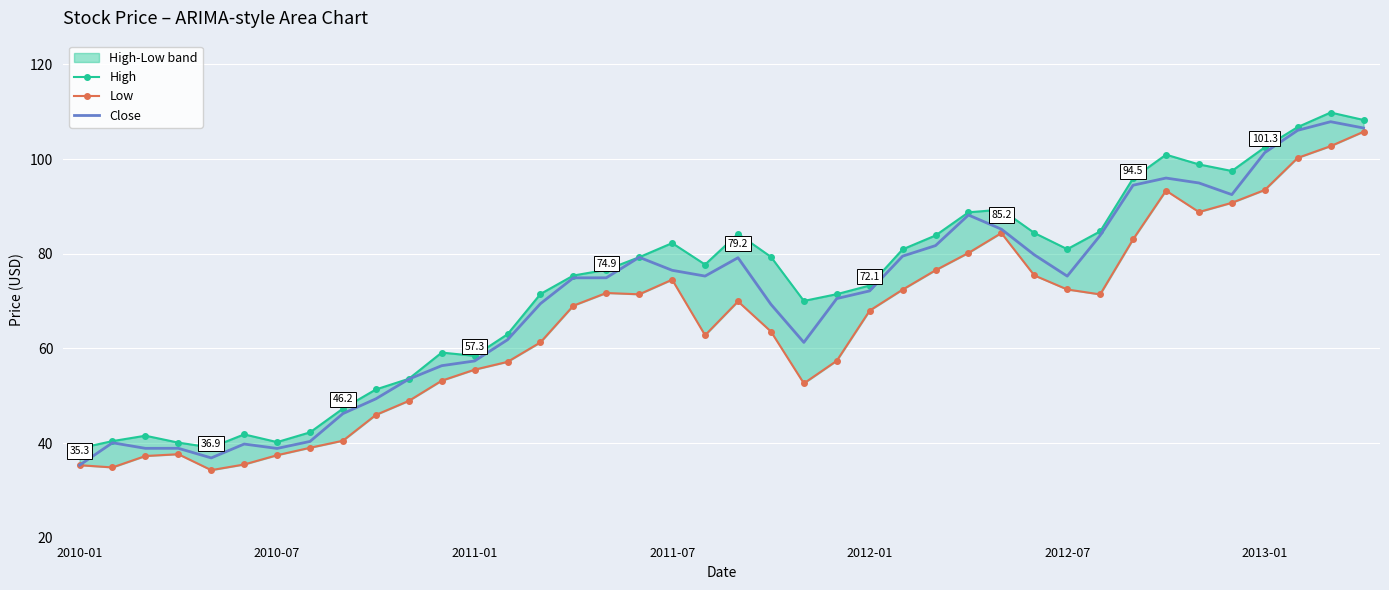

Reading left to right, transcribe all the data shown in this chart.

High: 38.9	40.4	41.5	40.1	39.1	41.8	40.2	42.3	47.3	51.3	53.6	59.1	58.4	63.0	71.5	75.4	76.6	79.3	82.2	77.7	84.2	79.3	70.0	71.4	73.3	80.9	83.8	88.7	89.3	84.4	81.0	84.7	95.9	100.9	98.9	97.5	102.5	106.8	109.8	108.2
Low: 35.3	34.8	37.3	37.6	34.3	35.5	37.4	39.0	40.5	45.9	48.9	53.2	55.5	57.2	61.3	69.0	71.7	71.4	74.5	62.8	69.9	63.6	52.6	57.4	68.0	72.4	76.5	80.2	84.4	75.4	72.4	71.4	83.0	93.3	88.8	90.8	93.5	100.2	102.7	105.8
Close: 35.3	40.1	38.9	38.9	36.9	39.8	38.9	40.3	46.2	49.3	53.5	56.3	57.3	61.8	69.4	74.9	74.9	79.2	76.5	75.3	79.2	69.3	61.3	70.5	72.1	79.5	81.7	88.2	85.2	79.8	75.3	83.8	94.5	96.0	94.9	92.5	101.3	106.1	107.9	106.6